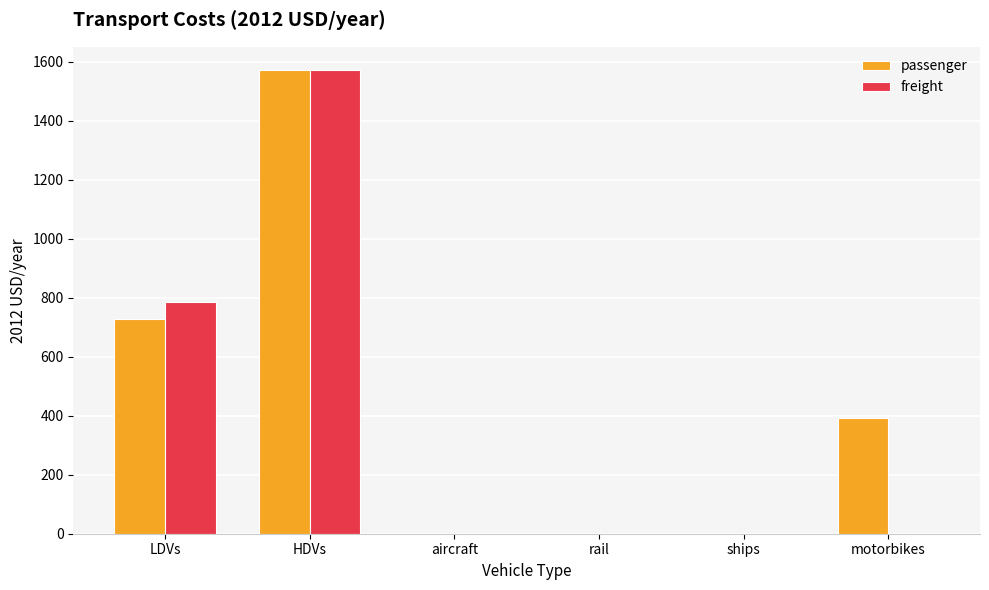

Reading left to right, list all the values displayed in this chart.

passenger: LDVs=729.2	HDVs=1572.7	aircraft=0.0	rail=0.0	ships=0.0	motorbikes=393.2
freight: LDVs=786.4	HDVs=1572.7	aircraft=0.0	rail=0.0	ships=0.0	motorbikes=0.0